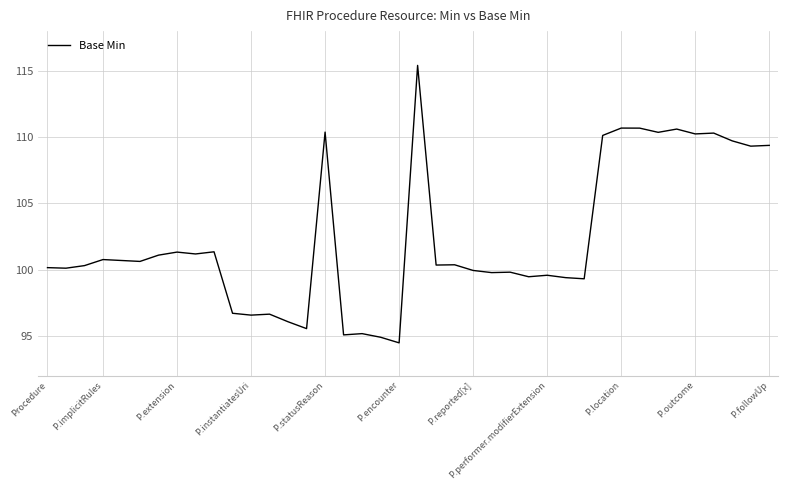

What is the difference between the maximum and minimum values?

20.9